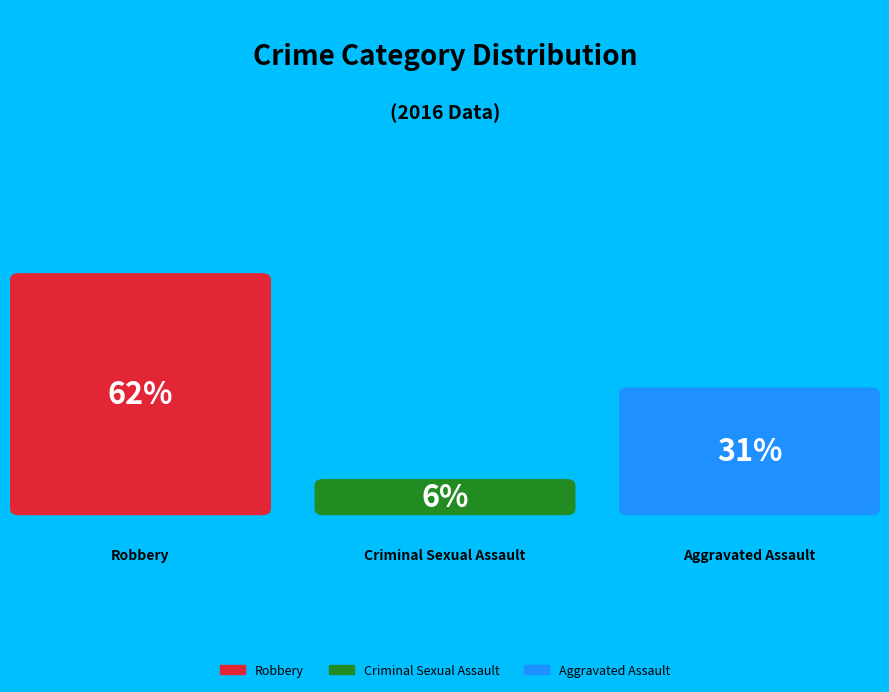

True or false: Criminal Sexual Assault accounts for 6% of the total.

True